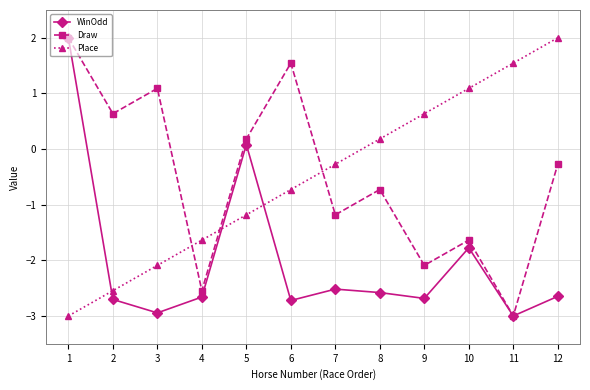

True or false: Draw and Place intersect in this chart.

True